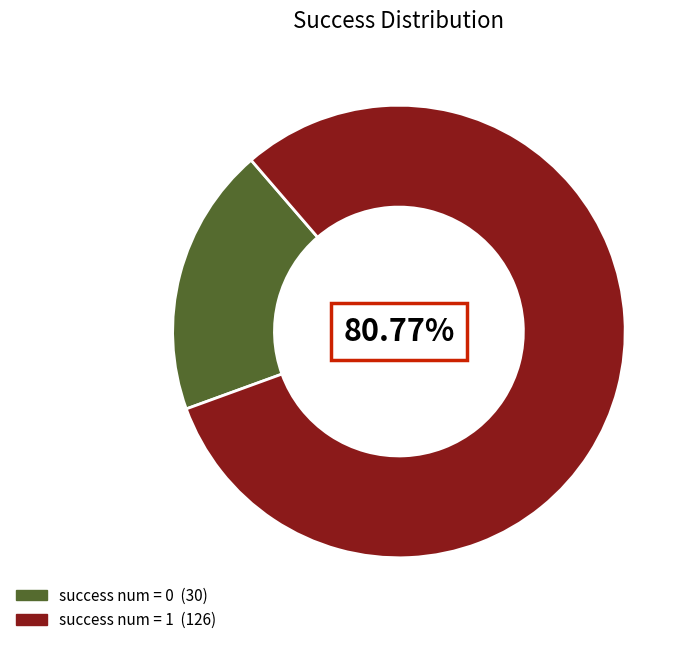

Is there a majority slice in this chart?

Yes